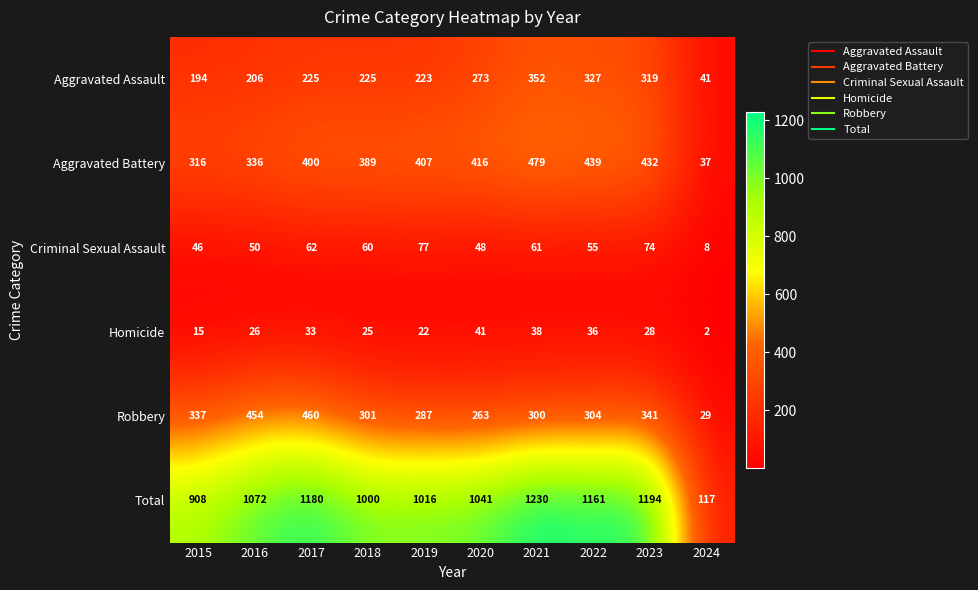

Is the value of Homicide at 2023 greater than the value of Criminal Sexual Assault at 2021?

No